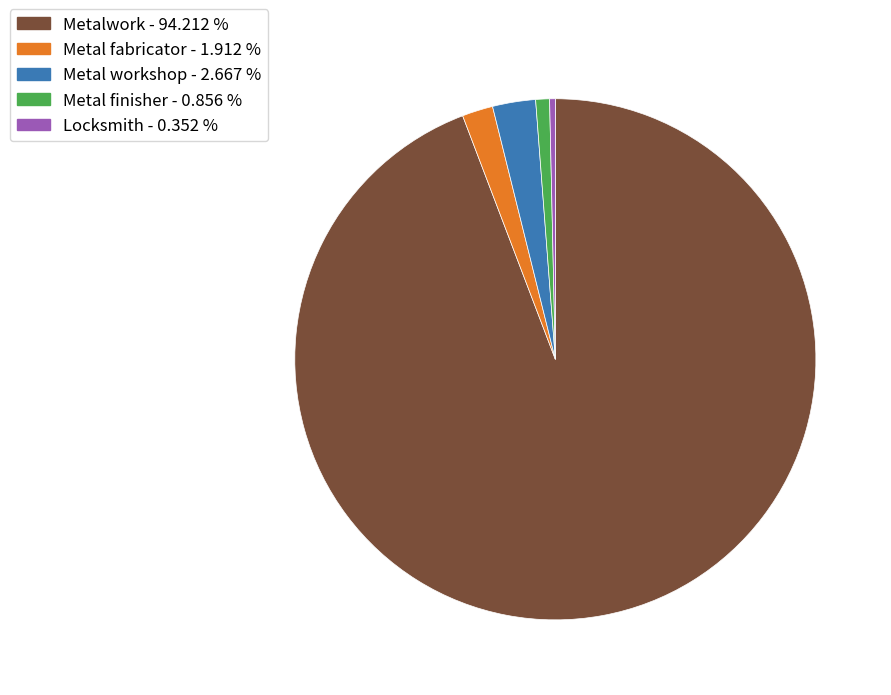

Rank the categories by value from highest to lowest.

Metalwork, Metal workshop, Metal fabricator, Metal finisher, Locksmith